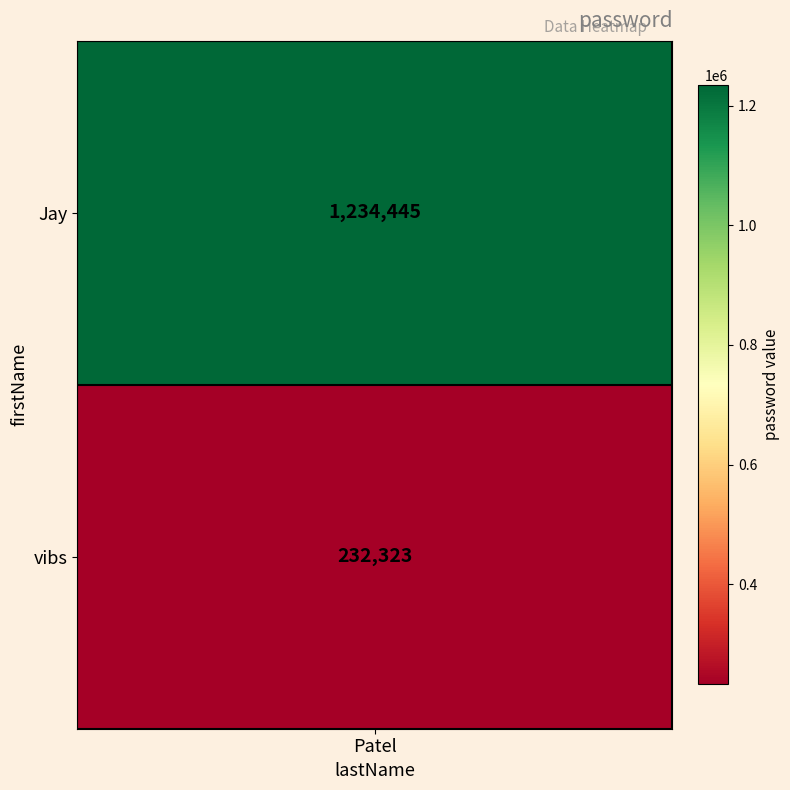

List the labels in order of value, smallest first.

vibs, Jay